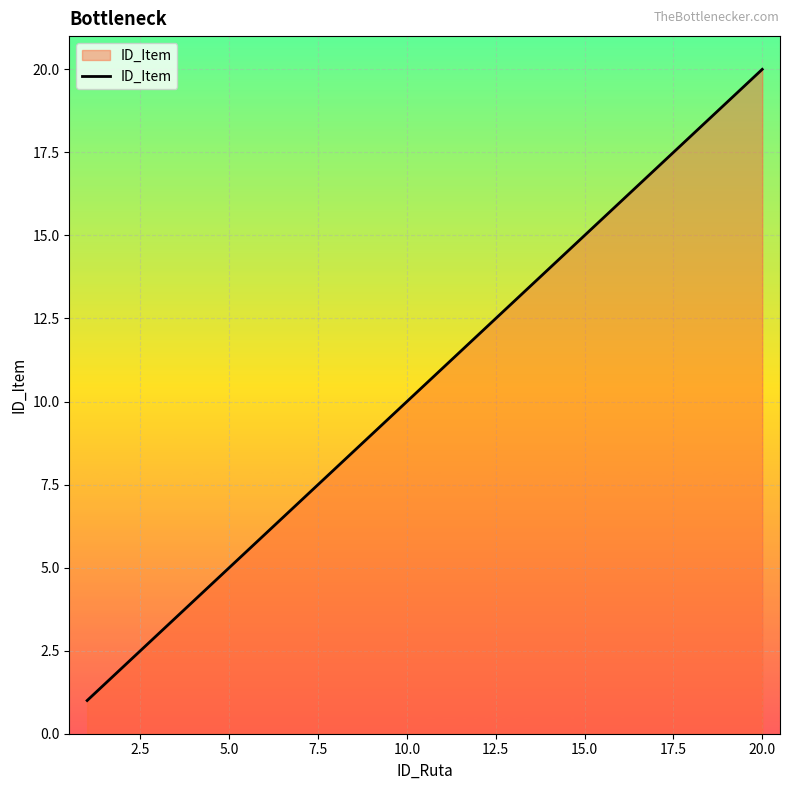

What is the maximum value shown in the chart?

20